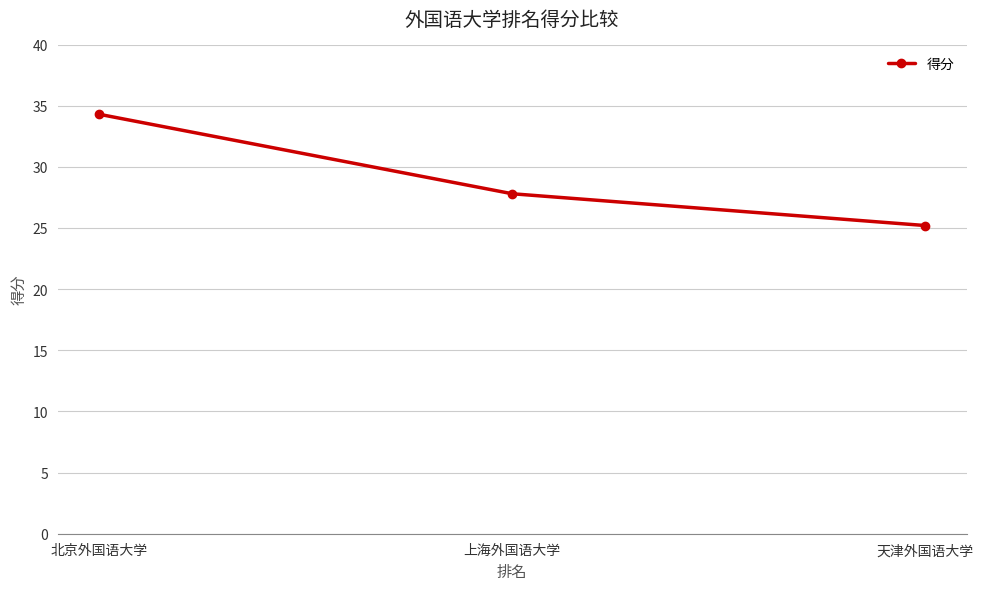

Reading right to left, transcribe all the data shown in this chart.

25.2	27.8	34.3